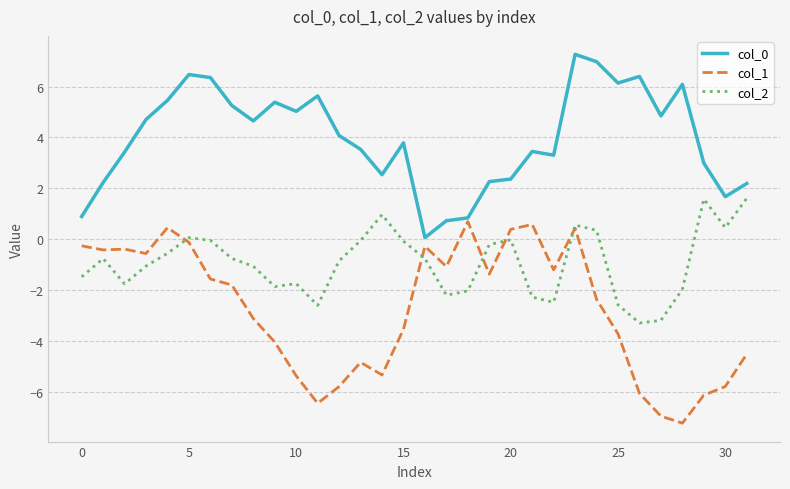

True or false: col_0 and col_2 cross at least once.

False